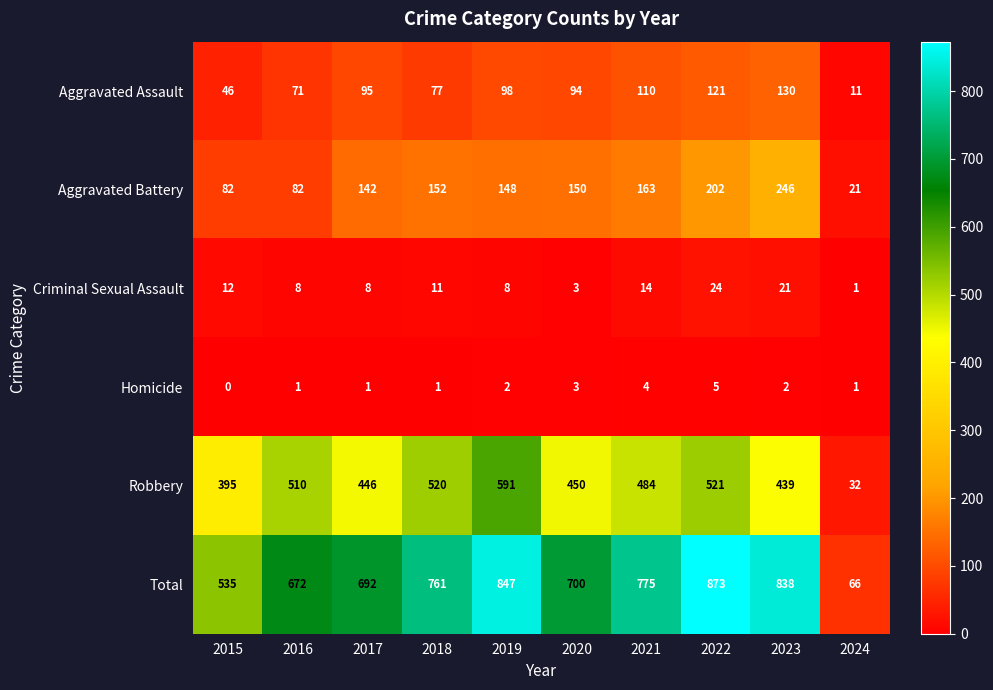

Is it true that Total equals 358 at 2021?

False